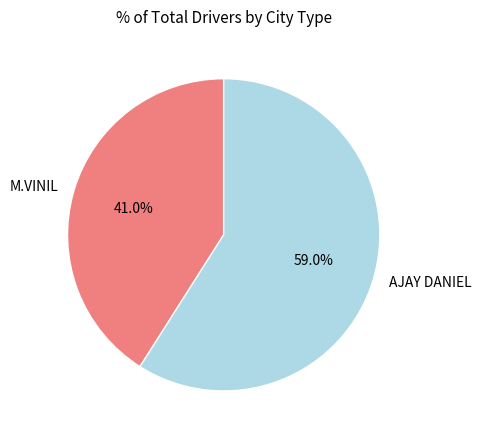

True or false: AJAY DANIEL accounts for 59% of the total.

True